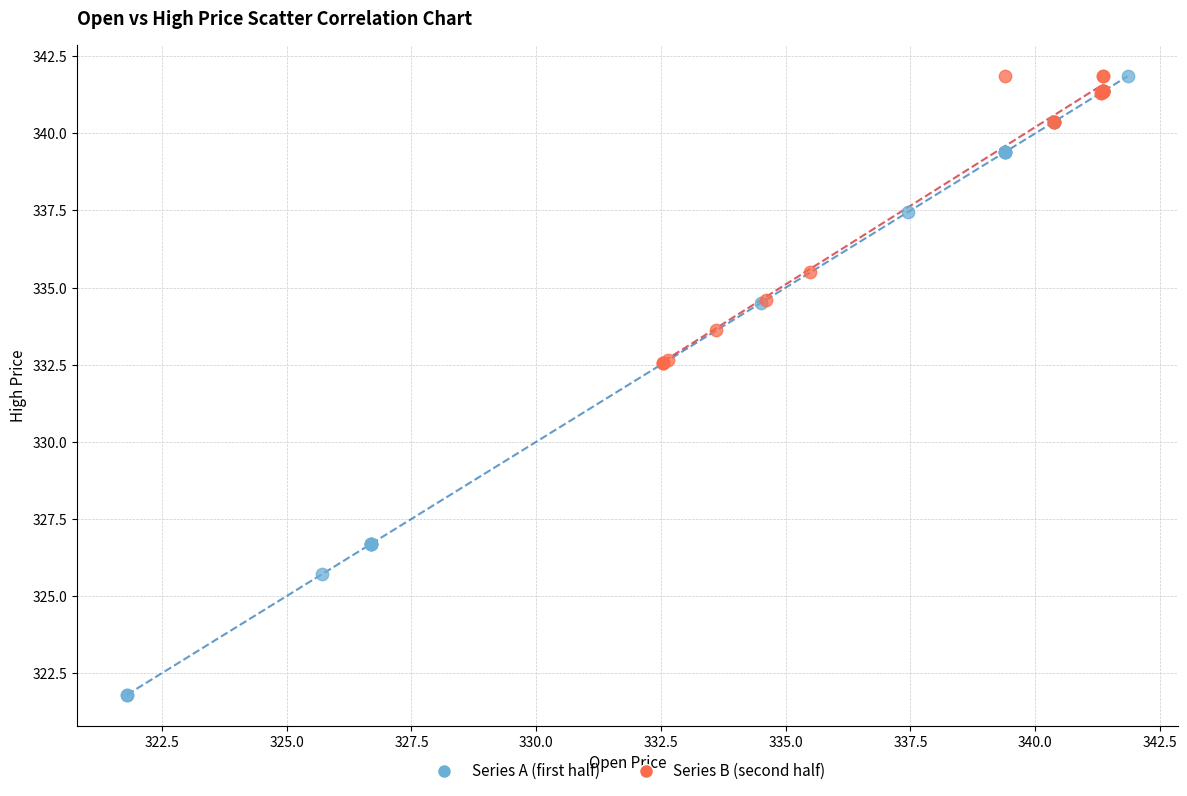

Which series contains the lowest Y value?

Series A (first half)